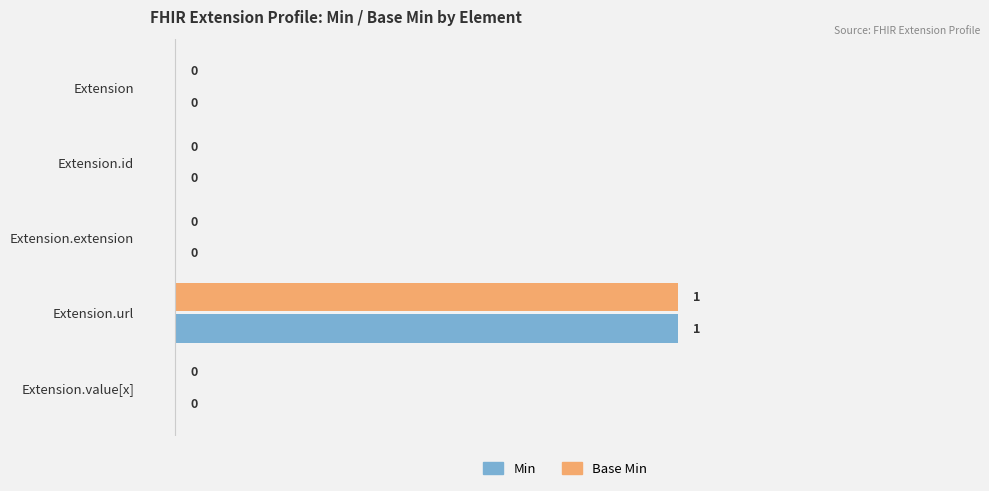

True or false: Base Min has a value of 1 at Extension.id.

False